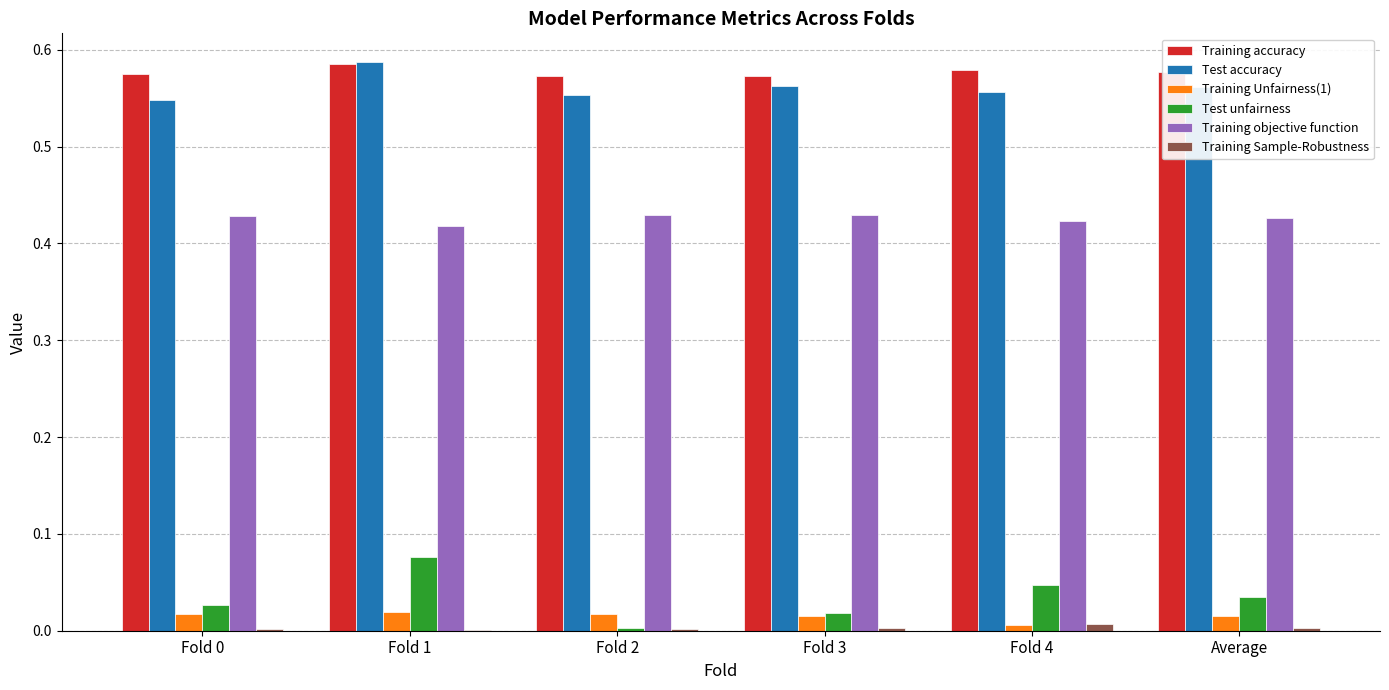

Between Fold 3 and Fold 4, which series saw the biggest shift?

Test unfairness